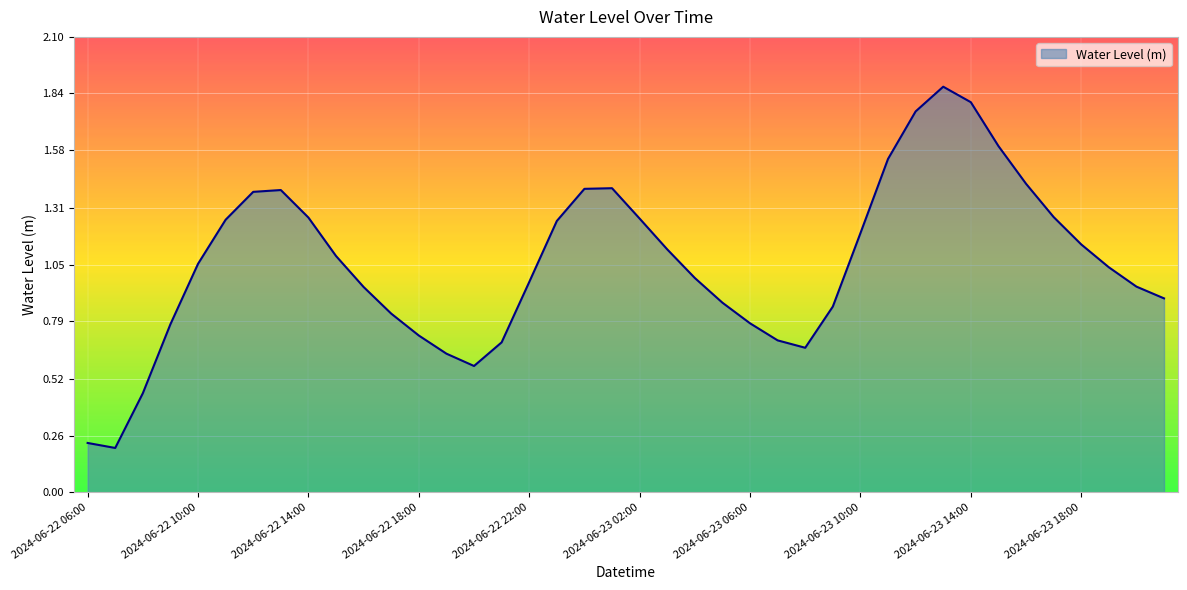

What is the difference between the maximum and minimum values?

1.7